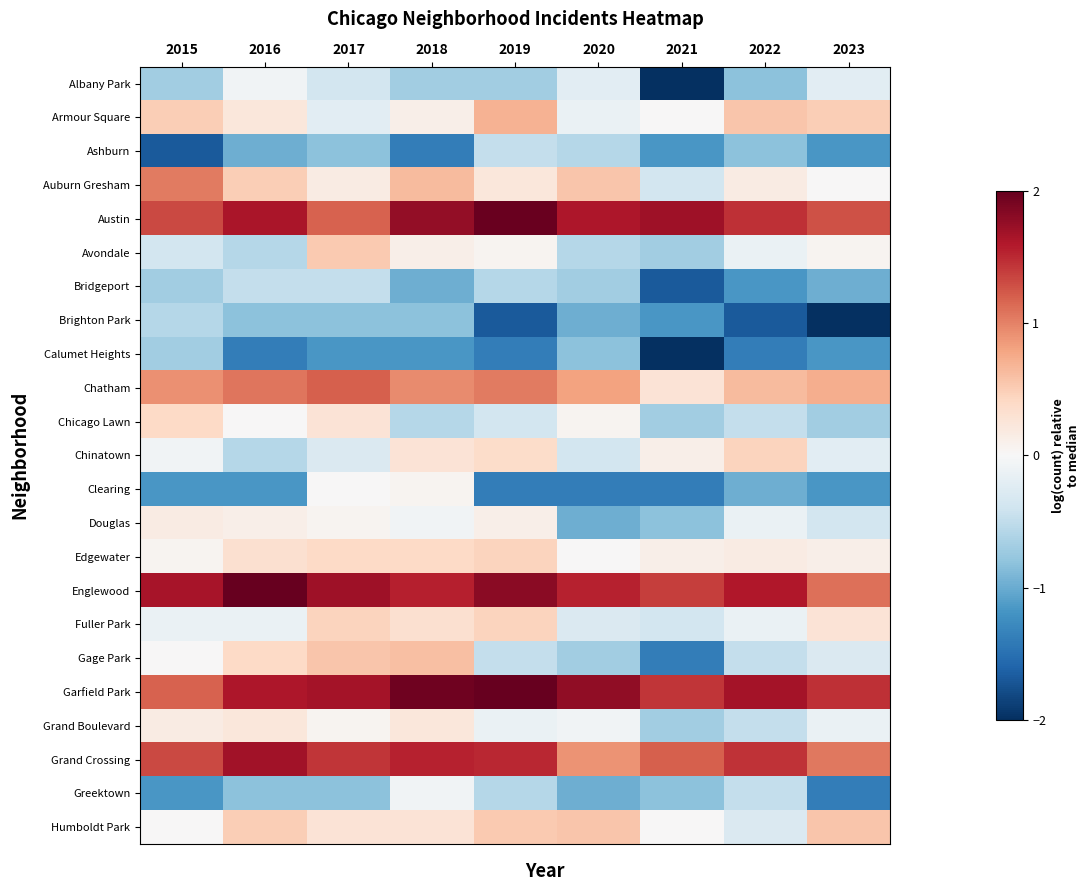

Reading right to left, what are all the values shown in this chart?

Albany Park: 2023=-0.2	2022=-0.8	2021=-2.1	2020=-0.2	2019=-0.7	2018=-0.7	2017=-0.4	2016=-0.1	2015=-0.7
Armour Square: 2023=0.5	2022=0.6	2021=0.0	2020=-0.1	2019=0.7	2018=0.1	2017=-0.2	2016=0.2	2015=0.5
Ashburn: 2023=-1.2	2022=-0.8	2021=-1.2	2020=-0.6	2019=-0.5	2018=-1.4	2017=-0.8	2016=-1.0	2015=-1.7
Auburn Gresham: 2023=0.0	2022=0.2	2021=-0.4	2020=0.6	2019=0.2	2018=0.6	2017=0.2	2016=0.5	2015=1.0
Austin: 2023=1.3	2022=1.5	2021=1.7	2020=1.6	2019=2.0	2018=1.8	2017=1.2	2016=1.6	2015=1.3
Avondale: 2023=0.1	2022=-0.1	2021=-0.7	2020=-0.6	2019=0.1	2018=0.1	2017=0.5	2016=-0.6	2015=-0.4
Bridgeport: 2023=-1.0	2022=-1.2	2021=-1.7	2020=-0.7	2019=-0.6	2018=-1.0	2017=-0.5	2016=-0.5	2015=-0.7
Brighton Park: 2023=-2.8	2022=-1.7	2021=-1.2	2020=-1.0	2019=-1.7	2018=-0.8	2017=-0.8	2016=-0.8	2015=-0.6
Calumet Heights: 2023=-1.2	2022=-1.4	2021=-2.1	2020=-0.8	2019=-1.4	2018=-1.2	2017=-1.2	2016=-1.4	2015=-0.7
Chatham: 2023=0.7	2022=0.6	2021=0.3	2020=0.8	2019=1.0	2018=0.9	2017=1.2	2016=1.1	2015=0.9
Chicago Lawn: 2023=-0.7	2022=-0.5	2021=-0.7	2020=0.1	2019=-0.4	2018=-0.6	2017=0.3	2016=0.0	2015=0.4
Chinatown: 2023=-0.2	2022=0.4	2021=0.1	2020=-0.4	2019=0.4	2018=0.3	2017=-0.3	2016=-0.6	2015=-0.1
Clearing: 2023=-1.2	2022=-1.0	2021=-1.4	2020=-1.4	2019=-1.4	2018=0.1	2017=0.0	2016=-1.2	2015=-1.2
Douglas: 2023=-0.4	2022=-0.1	2021=-0.8	2020=-1.0	2019=0.1	2018=-0.1	2017=0.1	2016=0.1	2015=0.2
Edgewater: 2023=0.1	2022=0.2	2021=0.1	2020=0.0	2019=0.4	2018=0.4	2017=0.4	2016=0.3	2015=0.1
Englewood: 2023=1.1	2022=1.6	2021=1.4	2020=1.5	2019=1.8	2018=1.6	2017=1.7	2016=2.0	2015=1.6
Fuller Park: 2023=0.3	2022=-0.1	2021=-0.4	2020=-0.3	2019=0.4	2018=0.3	2017=0.4	2016=-0.1	2015=-0.1
Gage Park: 2023=-0.3	2022=-0.5	2021=-1.4	2020=-0.7	2019=-0.5	2018=0.6	2017=0.6	2016=0.4	2015=0.0
Garfield Park: 2023=1.5	2022=1.7	2021=1.4	2020=1.8	2019=2.4	2018=1.9	2017=1.7	2016=1.6	2015=1.2
Grand Boulevard: 2023=-0.1	2022=-0.5	2021=-0.7	2020=-0.1	2019=-0.1	2018=0.2	2017=0.1	2016=0.2	2015=0.2
Grand Crossing: 2023=1.1	2022=1.4	2021=1.2	2020=0.9	2019=1.5	2018=1.5	2017=1.4	2016=1.7	2015=1.3
Greektown: 2023=-1.4	2022=-0.5	2021=-0.8	2020=-1.0	2019=-0.6	2018=-0.1	2017=-0.8	2016=-0.8	2015=-1.2
Humboldt Park: 2023=0.6	2022=-0.3	2021=0.0	2020=0.6	2019=0.5	2018=0.3	2017=0.3	2016=0.5	2015=0.0